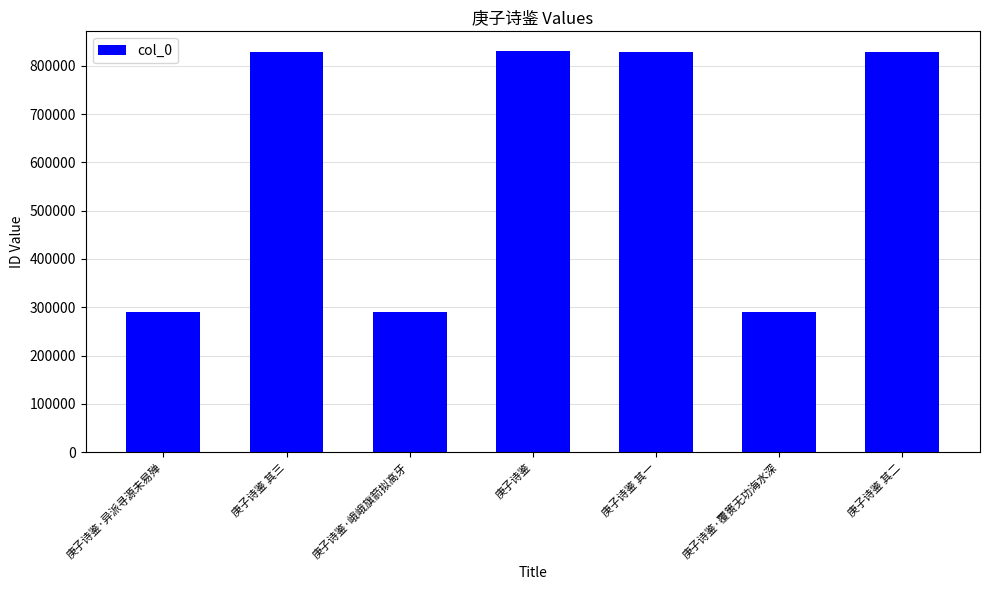

Approximately how many times larger is the value at 庚子诗鉴·覆篑无功海水深 compared to 庚子诗鉴?

0.3